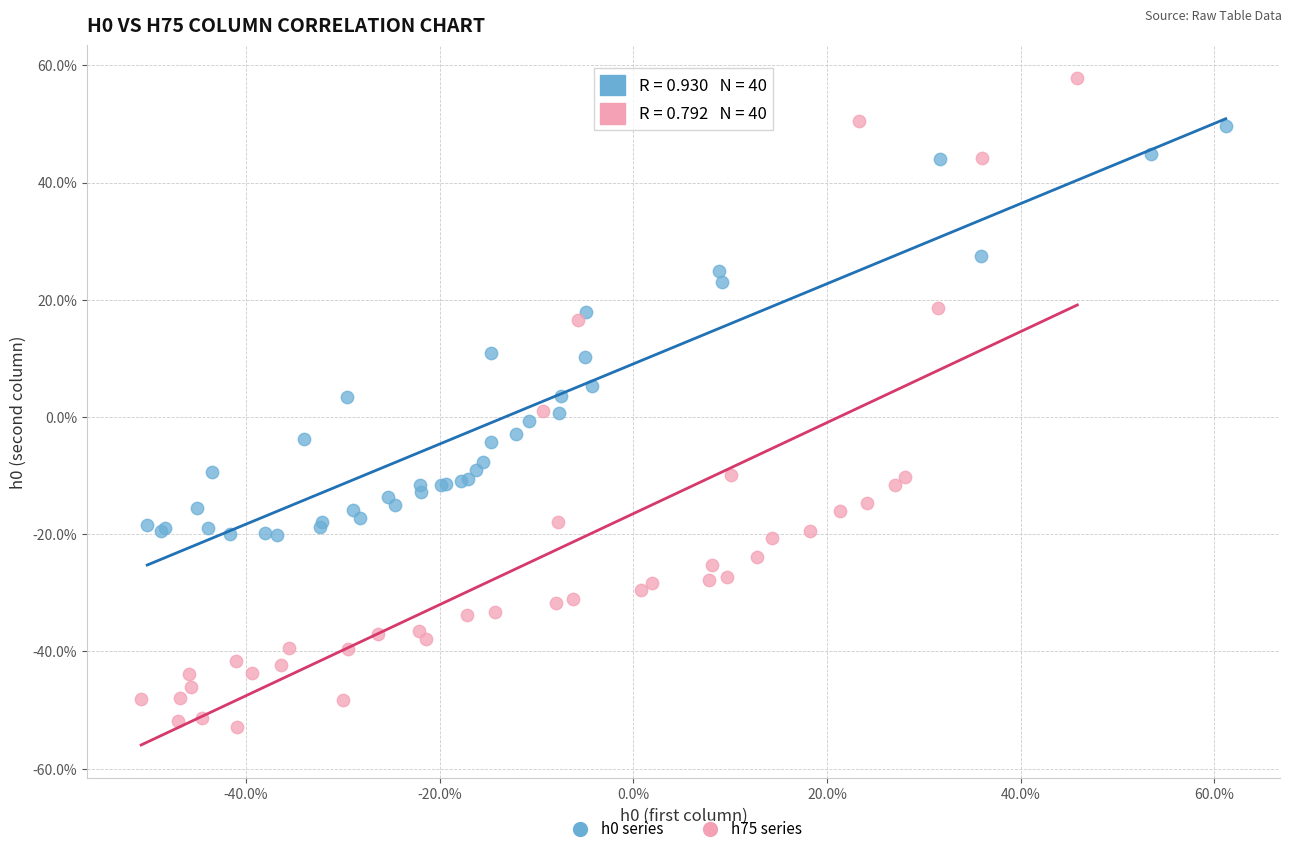

Which series contains the highest Y value?

h75 series